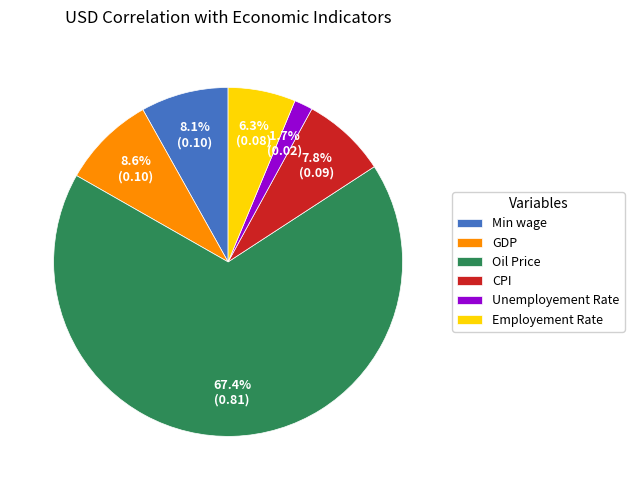

True or false: Min wage accounts for 8% of the total.

True